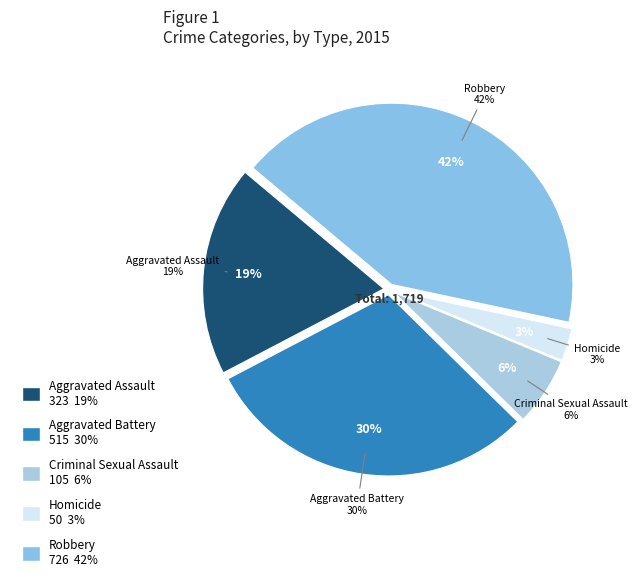

To the nearest percent, what is the difference between the largest and smallest slice percentages?

39%